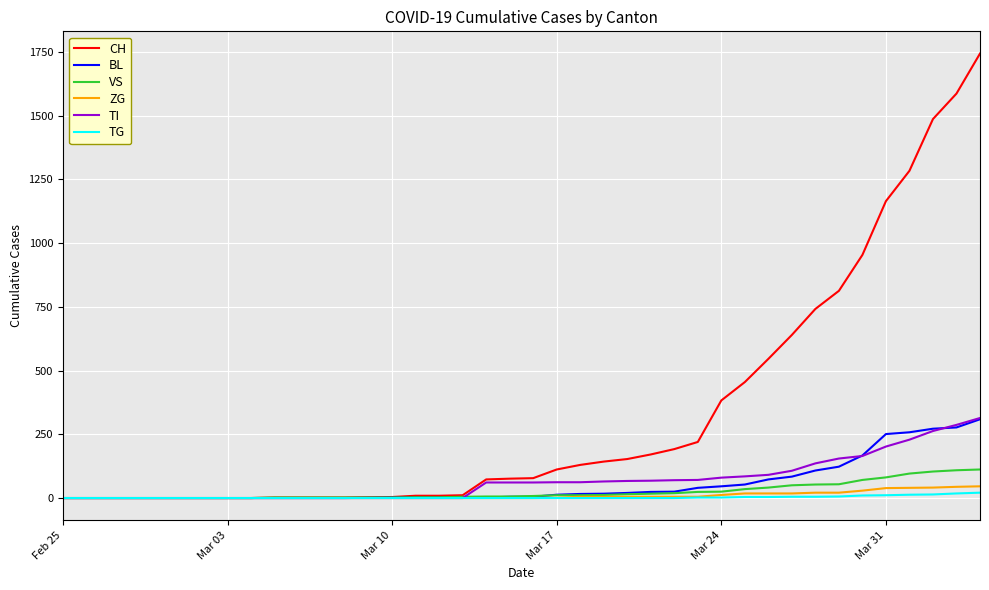

Which series has the largest total across all categories?

CH